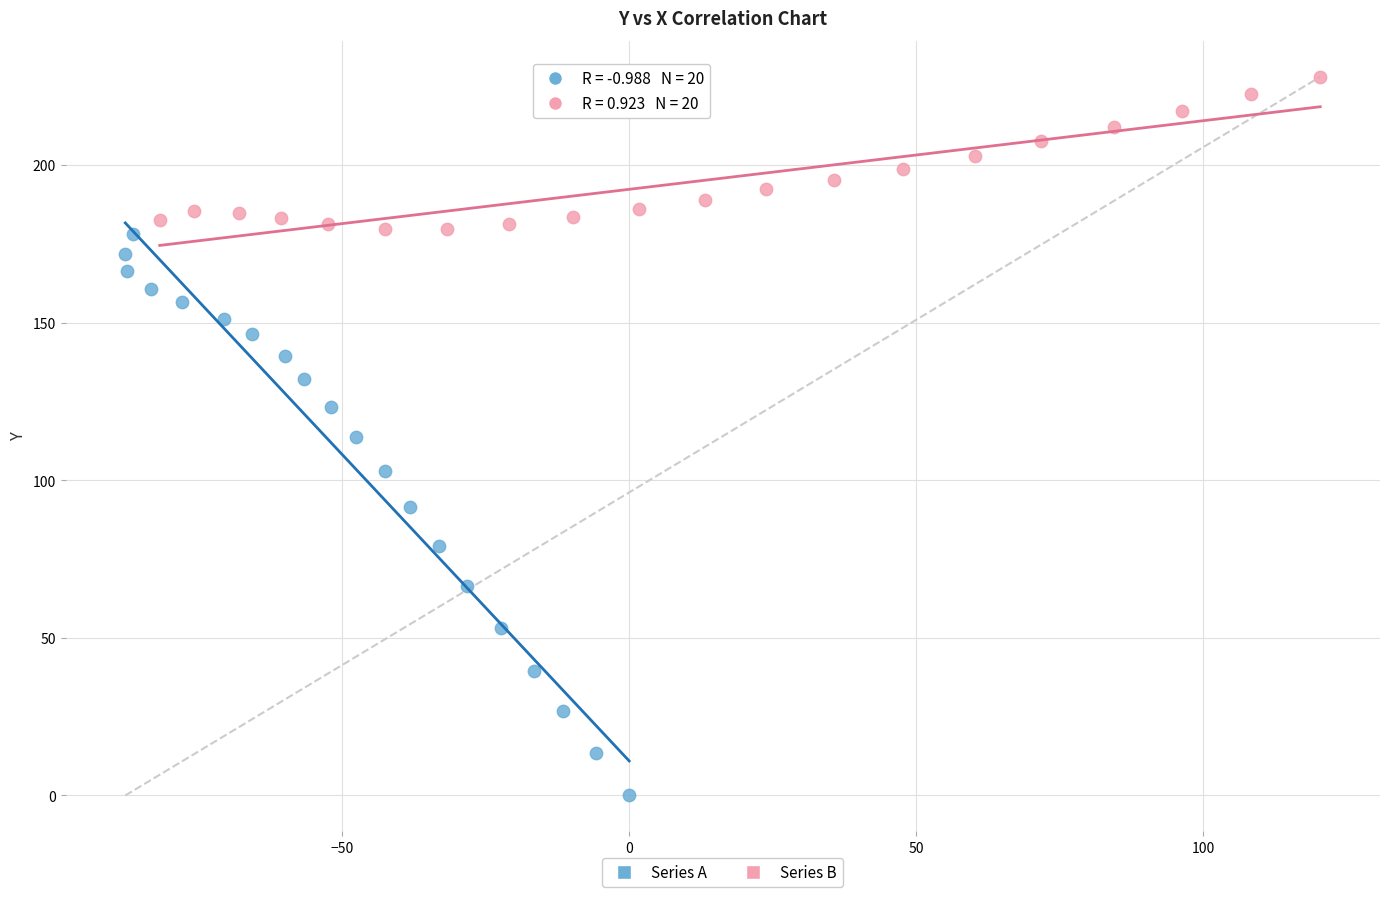

Which series has the widest spread of Y values?

Series A